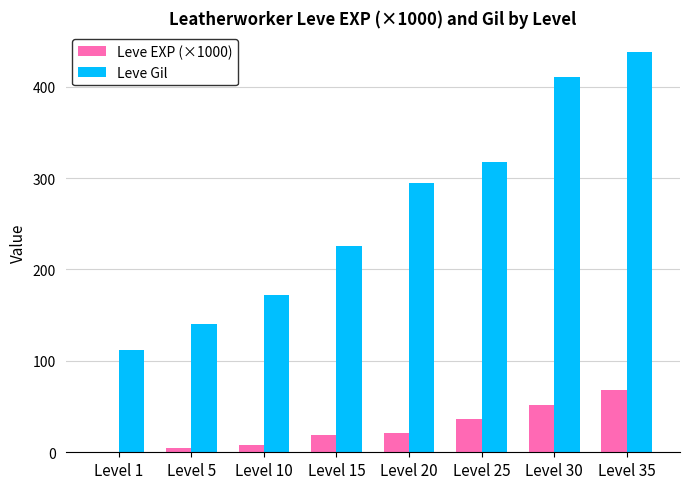

Between Level 5 and Level 15, which series saw the biggest shift?

Leve Gil